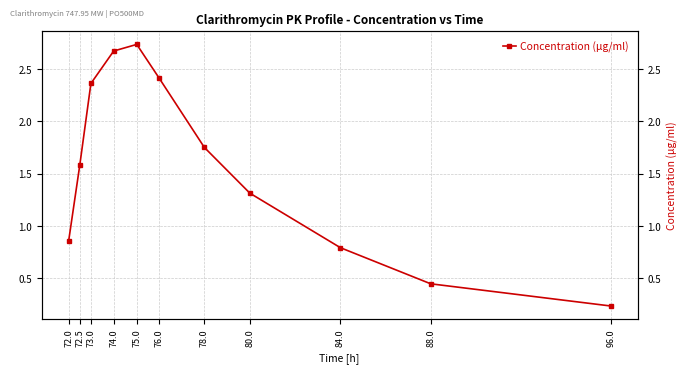

List the labels in order of value, smallest first.

96.0, 88.0, 84.0, 72.0, 80.0, 72.5, 78.0, 73.0, 76.0, 74.0, 75.0